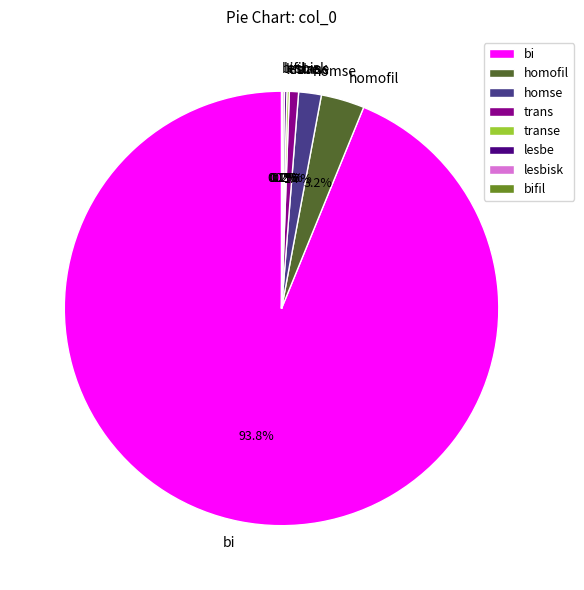

Which has a higher value, bi or homse?

bi